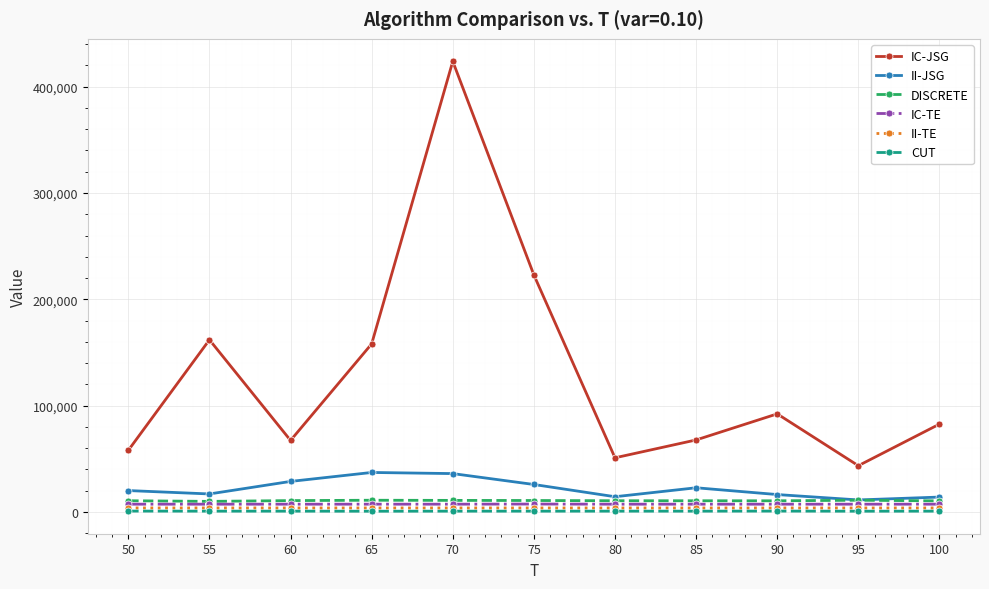

The value of CUT at 75 is 793. True or false?

True